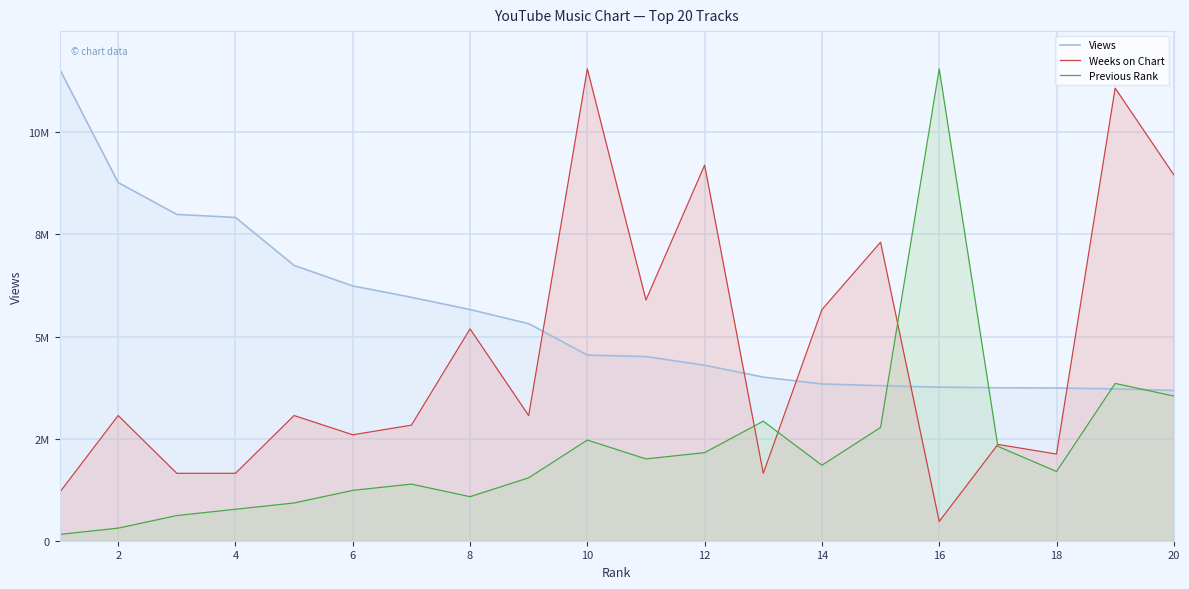

What is the average value of the Views series?

5488187.9